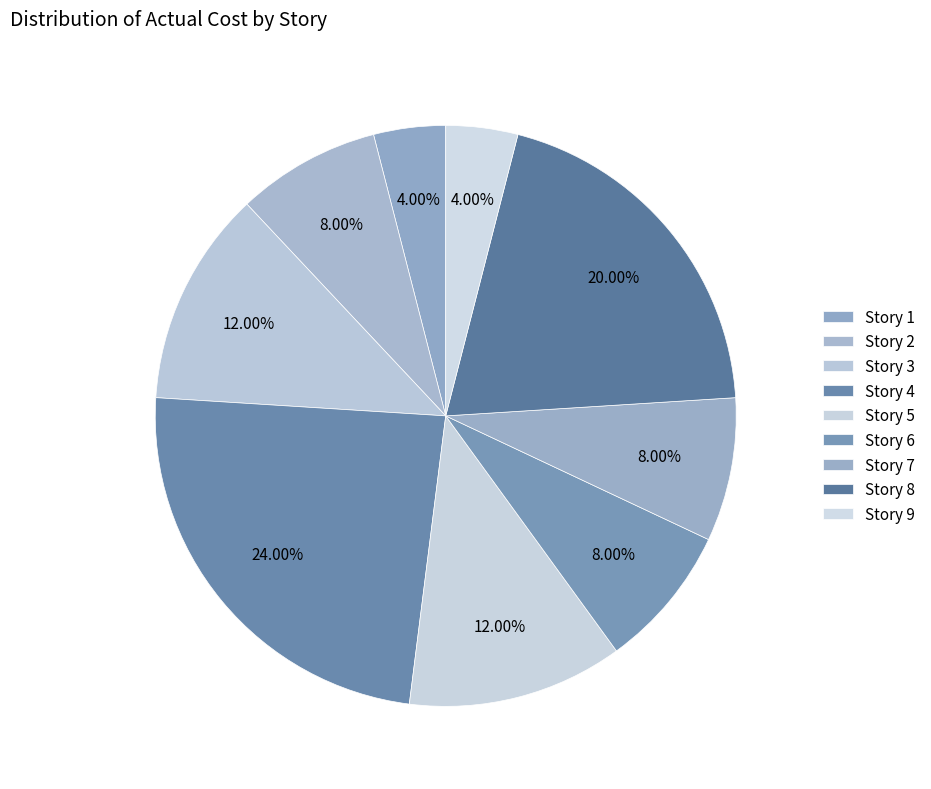

Count the number of slices in the pie.

9